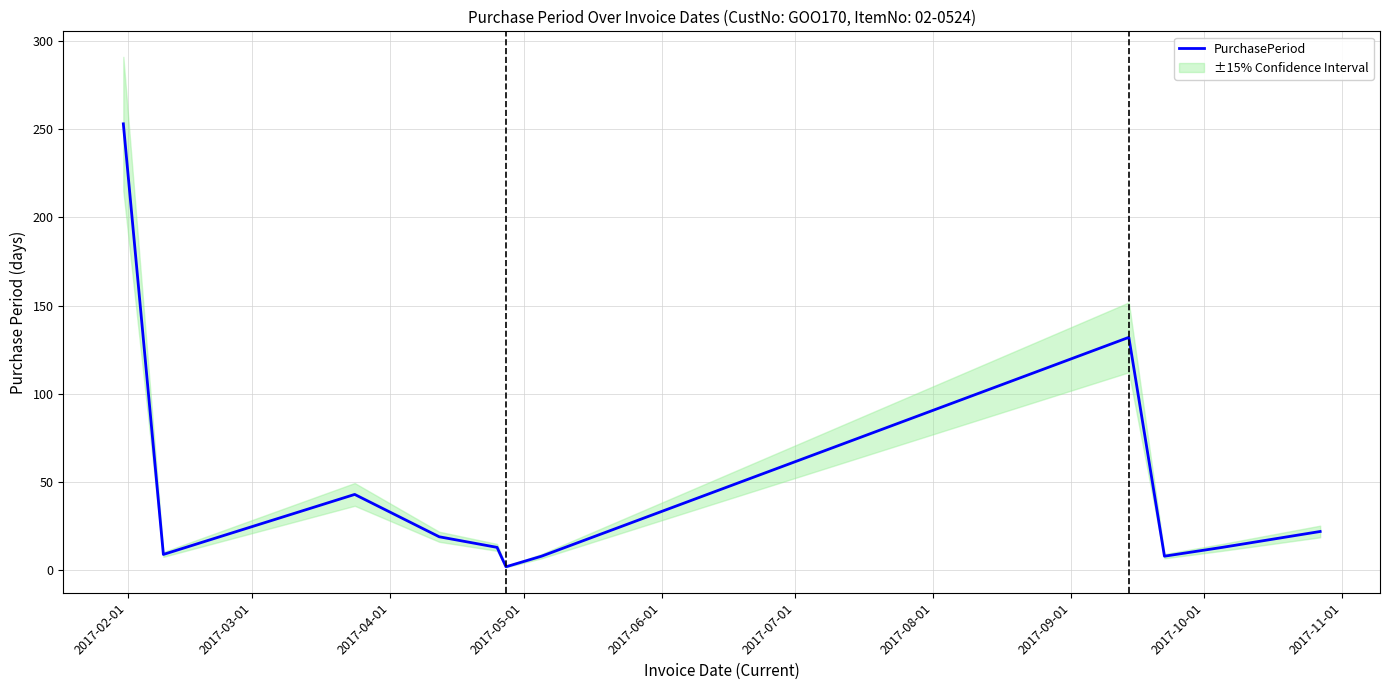

Count the number of values greater than 13.

5